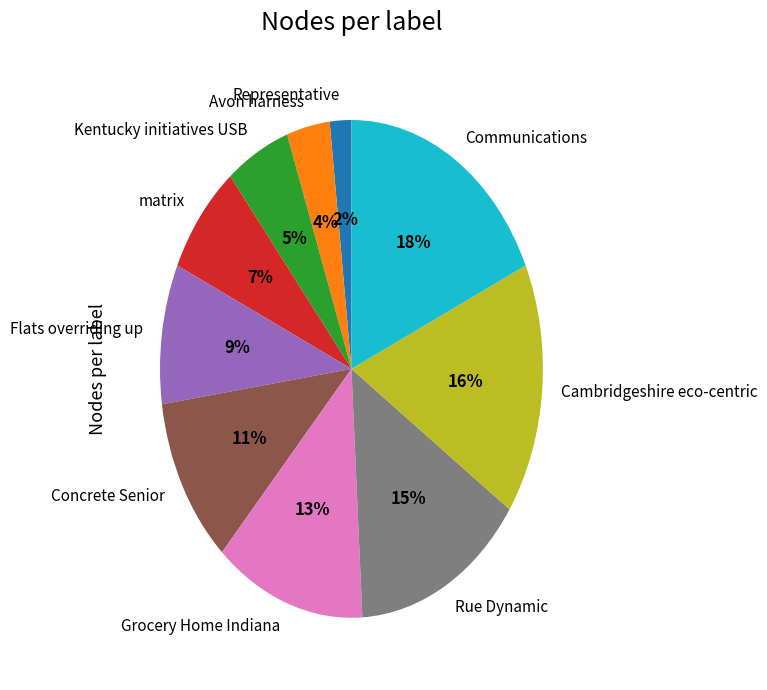

To the nearest percent, what is the average slice percentage?

10%